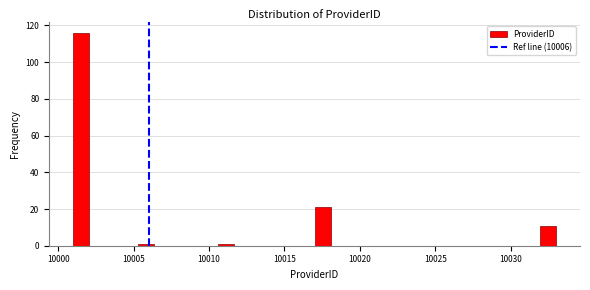

Read against the x-axis, roughly where is the centre of the tallest bar?

10001.5